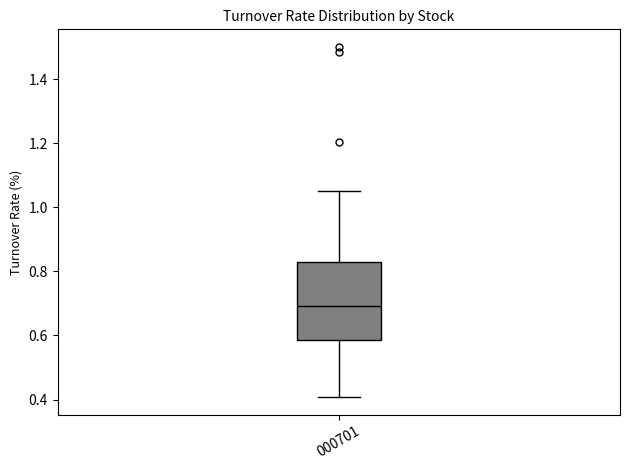

Read this box plot against the y-axis: the position of the median line, the range covered by the box, and the ends of both whiskers. The values are not printed on the chart, so give them approximately, as read against the axis.

median 0.70, box 0.58 to 0.82, whiskers 0.40 to 1.06